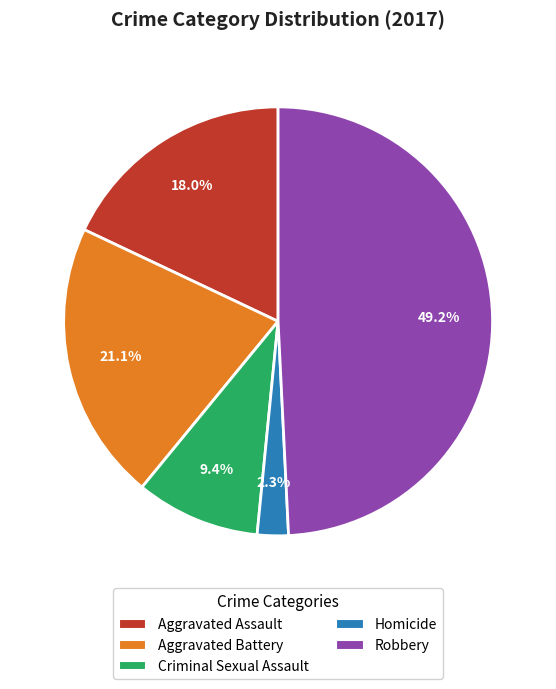

What is the total percentage of Criminal Sexual Assault and Homicide?

11.7%